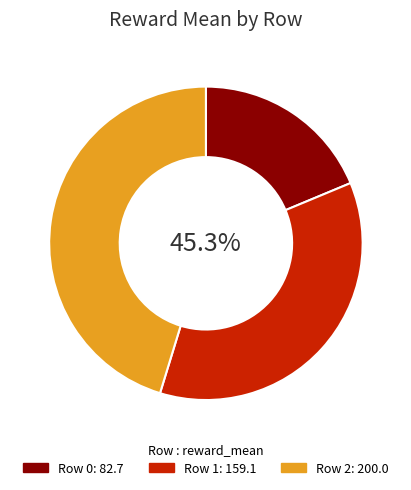

Is there a majority slice in this chart?

No